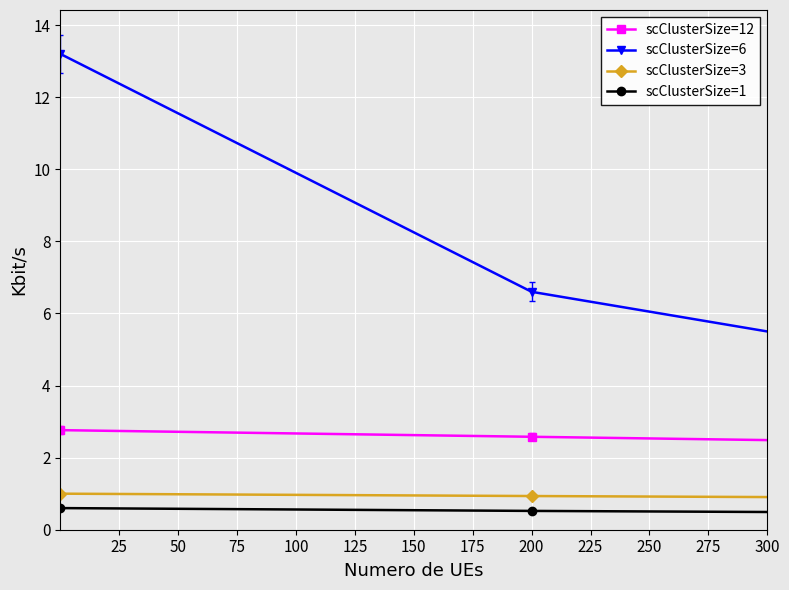

Which series has the widest spread of values?

scClusterSize=6